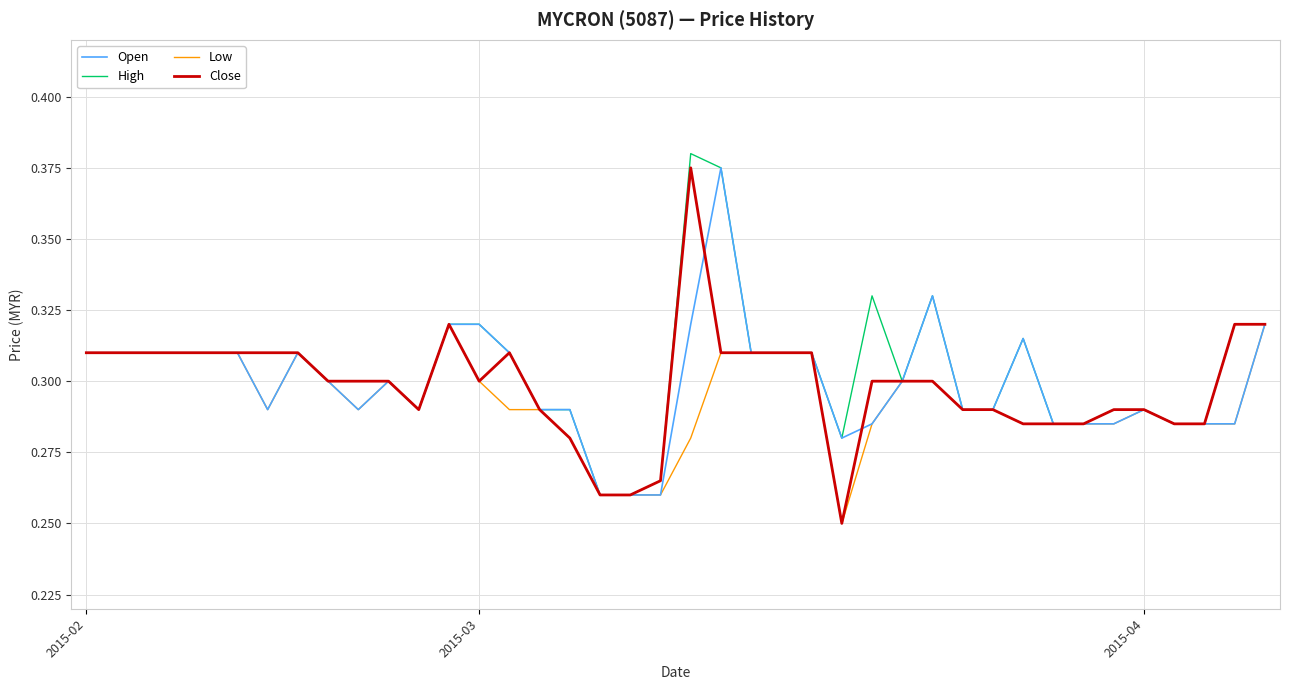

True or false: Open and High cross at least once.

False